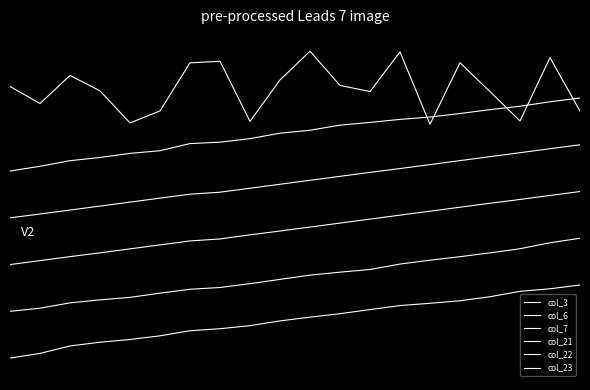

True or false: col_7 and col_6 cross at least once.

False